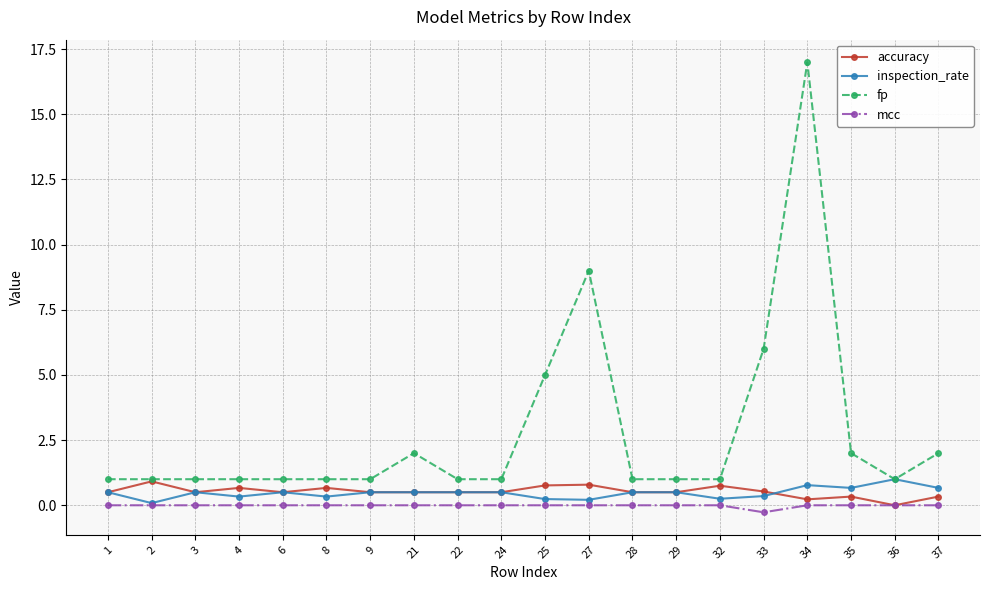

What is the value of the accuracy point at the 10th from the left?

0.5